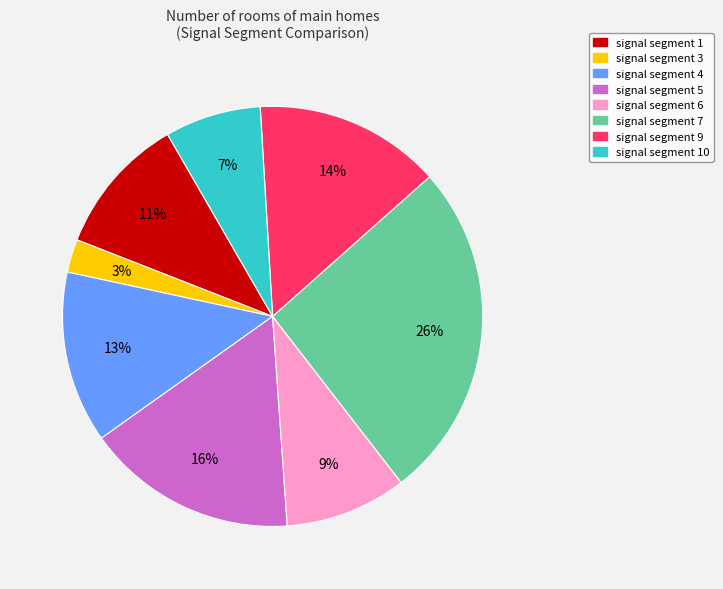

Is there a majority slice in this chart?

No